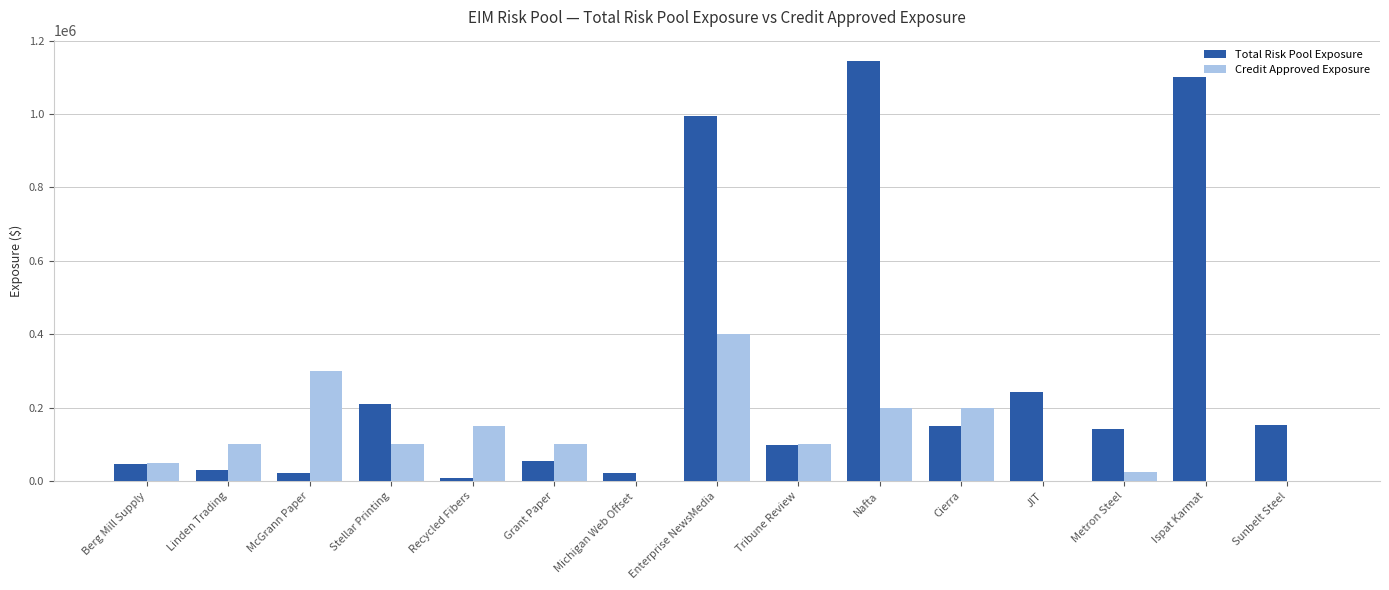

What is the maximum value for Total Risk Pool Exposure?

1145038.0